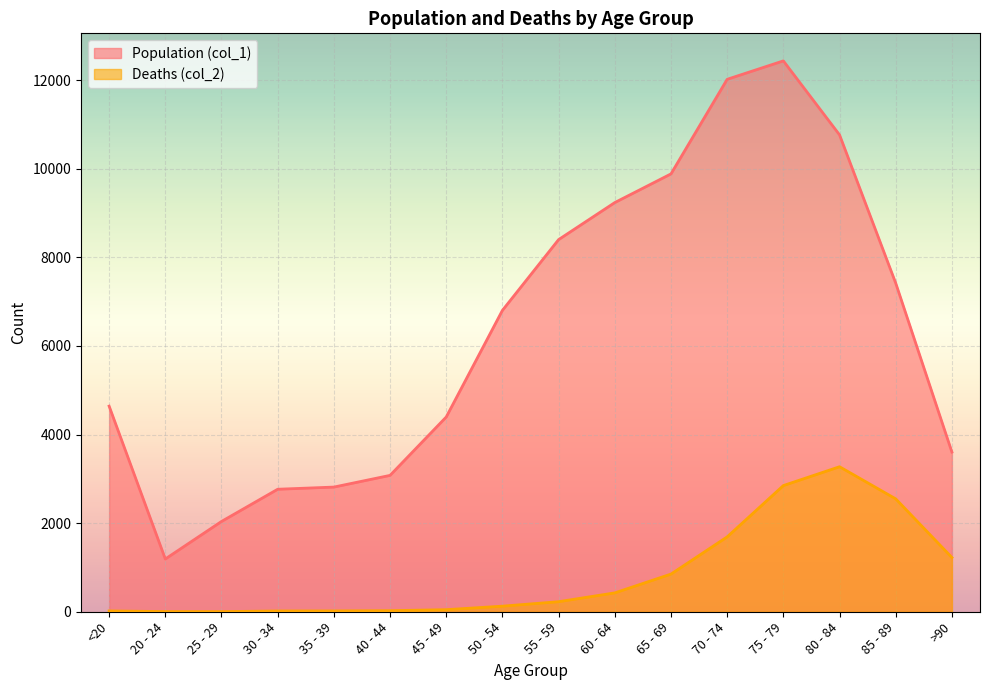

True or false: Population (col_1) and Deaths (col_2) intersect in this chart.

False